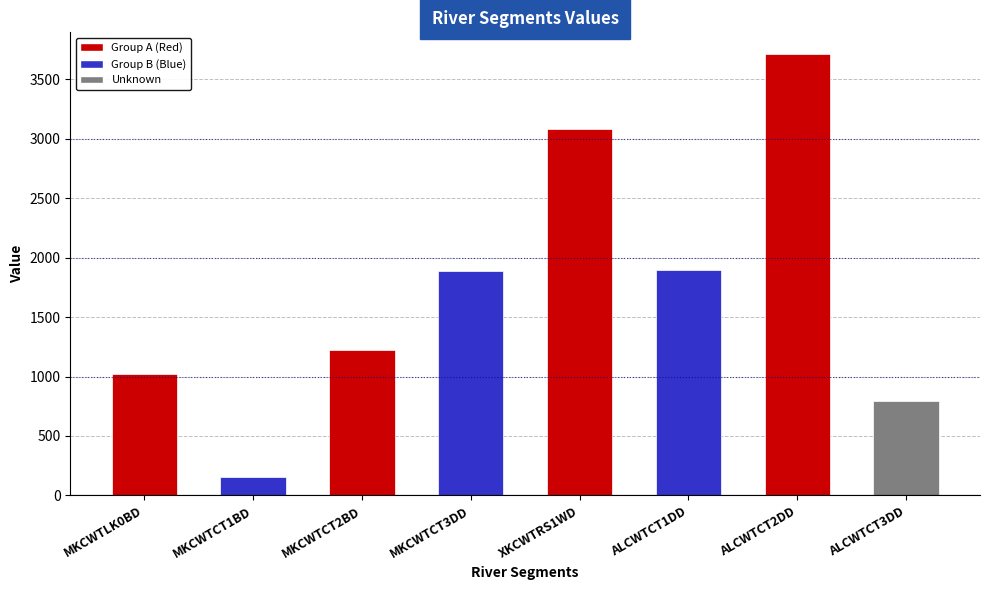

How many bars are there in total?

8